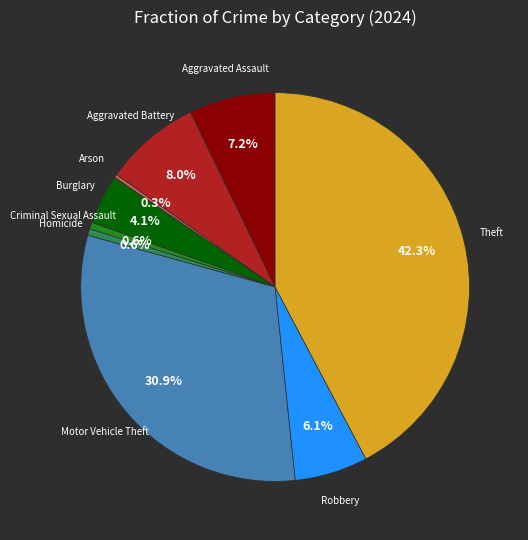

Which has a higher value, Theft or Aggravated Battery?

Theft